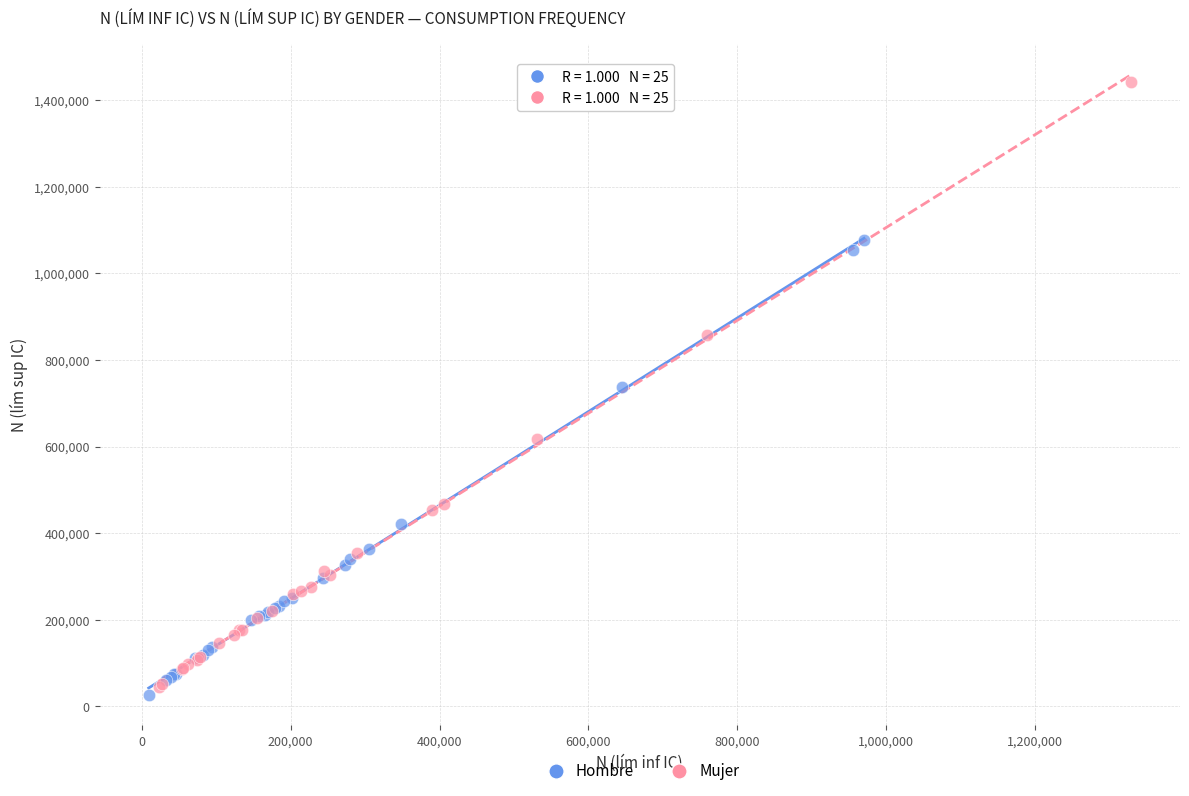

Which series contains the highest Y value?

Mujer